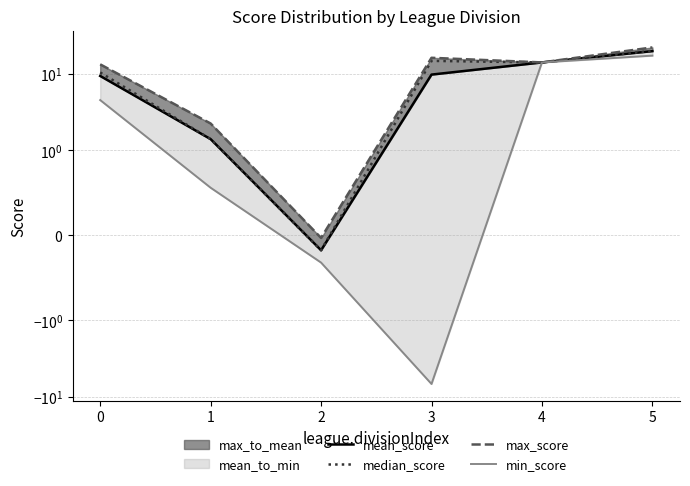

Which category has the highest value in the max_score series?

5